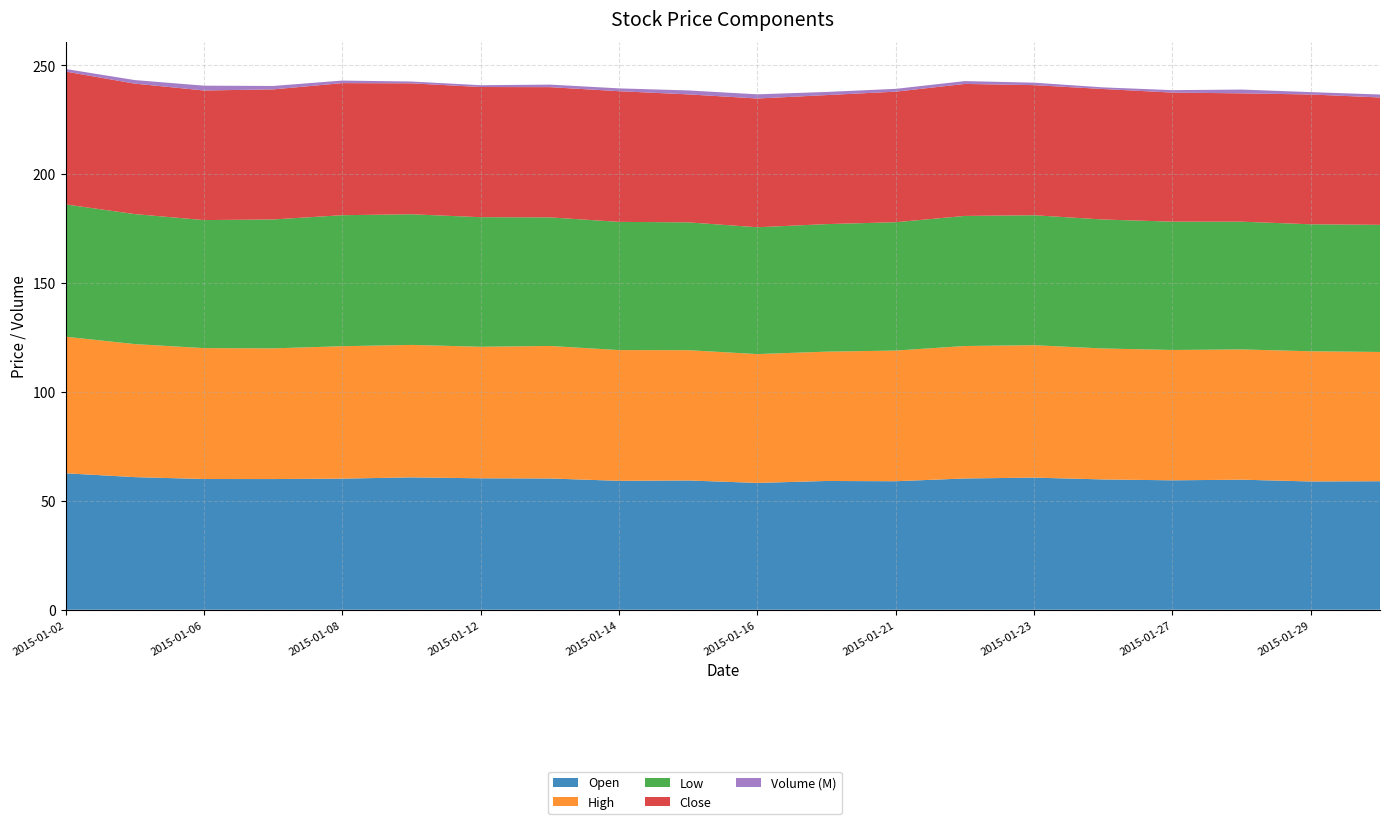

Reading right to left, transcribe all the data shown in this chart.

Open: 2015-01-30=59.0	2015-01-29=58.9	2015-01-28=59.7	2015-01-27=59.4	2015-01-26=59.8	2015-01-23=60.7	2015-01-22=60.3	2015-01-21=59.0	2015-01-20=59.1	2015-01-16=58.2	2015-01-15=59.4	2015-01-14=59.2	2015-01-13=60.3	2015-01-12=60.4	2015-01-09=60.8	2015-01-08=60.2	2015-01-07=60.0	2015-01-06=60.0	2015-01-05=60.9	2015-01-02=62.7
High: 2015-01-30=59.4	2015-01-29=59.8	2015-01-28=59.8	2015-01-27=59.9	2015-01-26=60.1	2015-01-23=60.8	2015-01-22=60.8	2015-01-21=60.0	2015-01-20=59.4	2015-01-16=59.1	2015-01-15=59.8	2015-01-14=60.0	2015-01-13=60.8	2015-01-12=60.4	2015-01-09=60.8	2015-01-08=60.8	2015-01-07=60.0	2015-01-06=60.1	2015-01-05=61.1	2015-01-02=62.7
Low: 2015-01-30=58.4	2015-01-29=58.3	2015-01-28=58.6	2015-01-27=58.9	2015-01-26=59.2	2015-01-23=59.7	2015-01-22=59.7	2015-01-21=58.9	2015-01-20=58.6	2015-01-16=58.2	2015-01-15=58.7	2015-01-14=58.9	2015-01-13=59.0	2015-01-12=59.5	2015-01-09=60.0	2015-01-08=60.2	2015-01-07=59.2	2015-01-06=58.8	2015-01-05=59.7	2015-01-02=60.8
Close: 2015-01-30=58.5	2015-01-29=59.6	2015-01-28=58.9	2015-01-27=59.3	2015-01-26=59.9	2015-01-23=59.7	2015-01-22=60.6	2015-01-21=60.0	2015-01-20=59.2	2015-01-16=59.1	2015-01-15=58.8	2015-01-14=60.0	2015-01-13=59.8	2015-01-12=59.8	2015-01-09=60.1	2015-01-08=60.6	2015-01-07=59.7	2015-01-06=59.5	2015-01-05=59.9	2015-01-02=61.0
Volume (M): 2015-01-30=1.4	2015-01-29=1.1	2015-01-28=1.7	2015-01-27=1.1	2015-01-26=0.8	2015-01-23=1.1	2015-01-22=1.3	2015-01-21=1.3	2015-01-20=1.4	2015-01-16=1.9	2015-01-15=1.8	2015-01-14=1.3	2015-01-13=1.2	2015-01-12=0.8	2015-01-09=0.8	2015-01-08=1.2	2015-01-07=1.6	2015-01-06=2.2	2015-01-05=1.6	2015-01-02=1.2